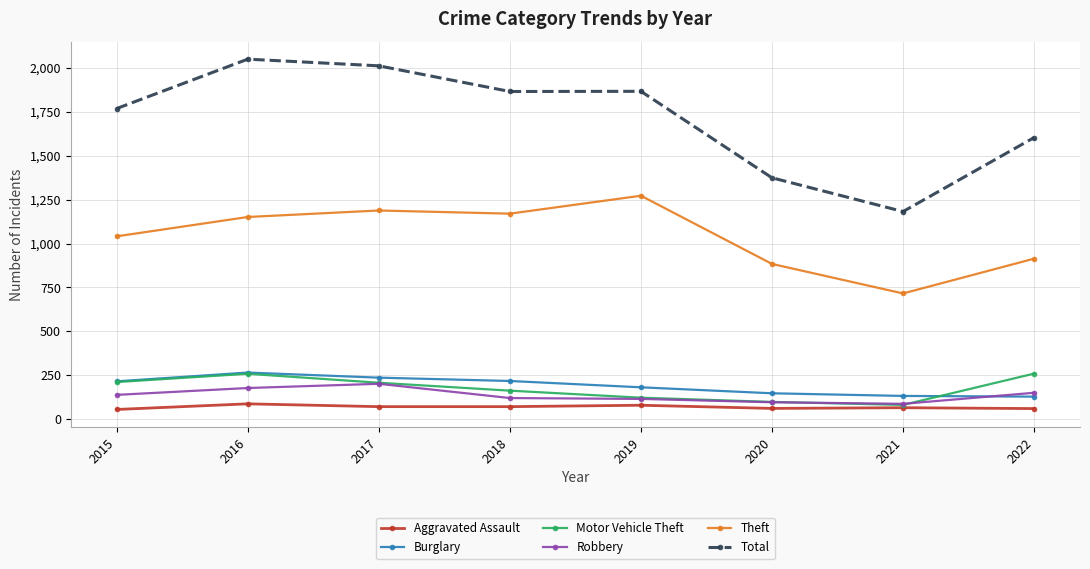

Where does the Motor Vehicle Theft series first go above 208?

2015